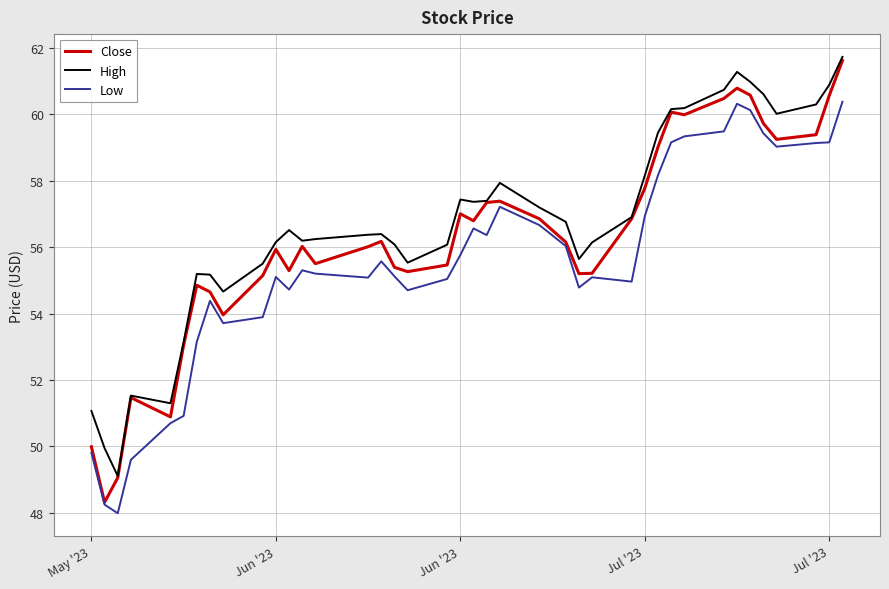

What is the minimum value for Close?

48.3